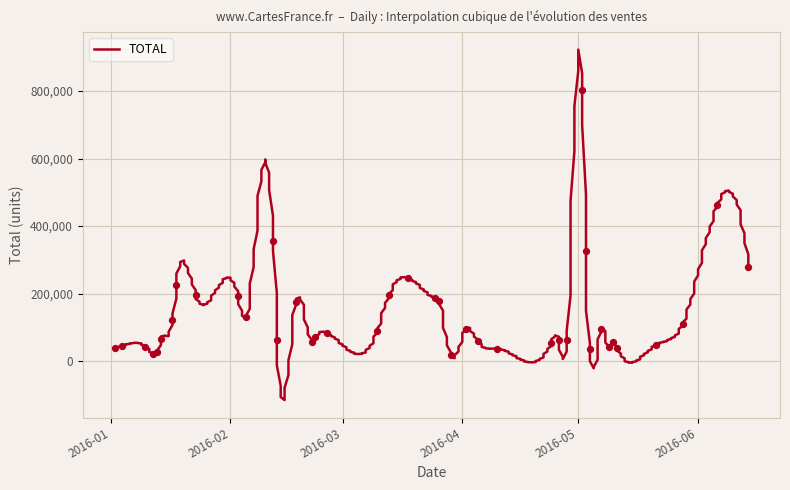

What is the change in value from 2016-04-24 to 2016-05-04?

-16614.1